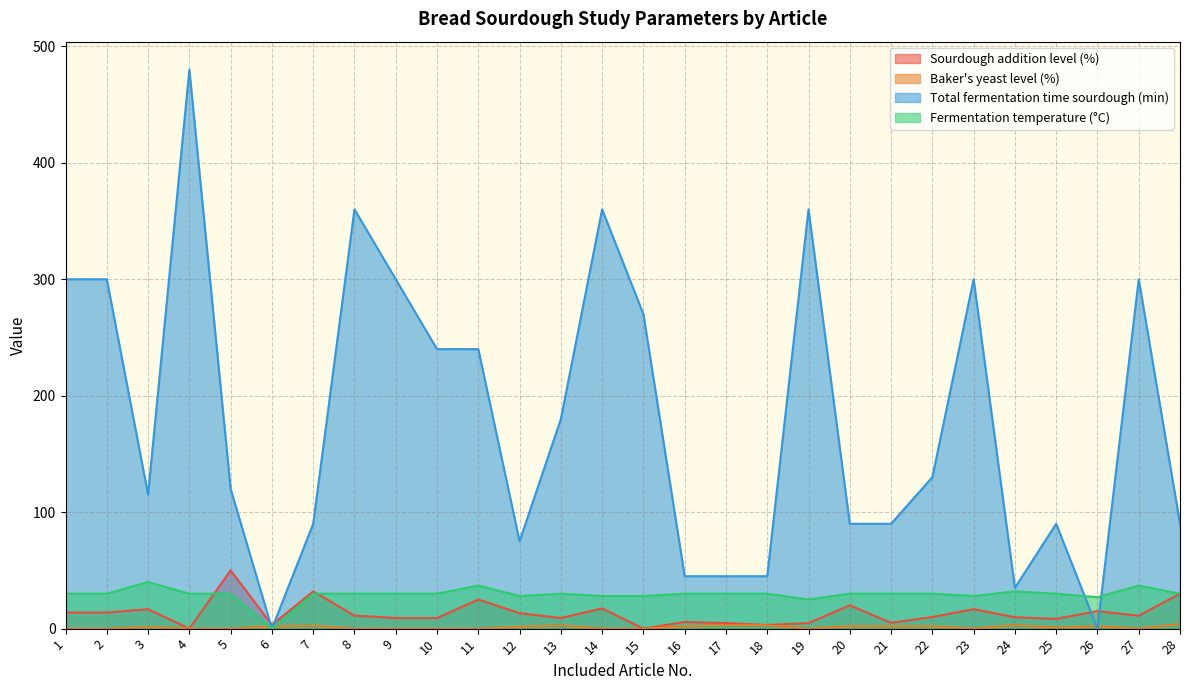

Reading left to right, what are all the values shown in this chart?

Sourdough addition level (%): 1=13.8	2=13.8	3=16.7	4=0.0	5=50.0	6=3.2	7=32.0	8=11.2	9=9.1	10=9.1	11=25.0	12=13.3	13=9.1	14=17.3	15=0.0	16=5.7	17=4.8	18=3.1	19=4.8	20=20.0	21=5.0	22=10.0	23=16.7	24=9.8	25=8.4	26=15.0	27=11.1	28=30.0
Baker's yeast level (%): 1=0.0	2=0.0	3=1.3	4=0.0	5=0.0	6=1.9	7=2.5	8=0.0	9=0.0	10=0.0	11=0.0	12=1.5	13=2.7	14=0.0	15=0.0	16=1.9	17=2.9	18=2.9	19=0.0	20=2.0	21=2.0	22=2.0	23=0.0	24=3.0	25=0.9	26=2.0	27=0.0	28=4.0
Total fermentation time sourdough (min): 1=300.0	2=300.0	3=115.0	4=480.0	5=120.0	6=0.0	7=90.0	8=360.0	9=300.0	10=240.0	11=240.0	12=75.0	13=180.0	14=360.0	15=270.0	16=45.0	17=45.0	18=45.0	19=360.0	20=90.0	21=90.0	22=130.0	23=300.0	24=35.0	25=90.0	26=0.0	27=300.0	28=90.0
Fermentation temperature (°C): 1=30.0	2=30.0	3=40.0	4=30.0	5=30.0	6=0.0	7=30.0	8=30.0	9=30.0	10=30.0	11=37.0	12=28.0	13=30.0	14=28.0	15=28.0	16=30.0	17=30.0	18=30.0	19=25.0	20=30.0	21=30.0	22=30.0	23=28.0	24=32.0	25=30.0	26=27.0	27=37.0	28=30.0